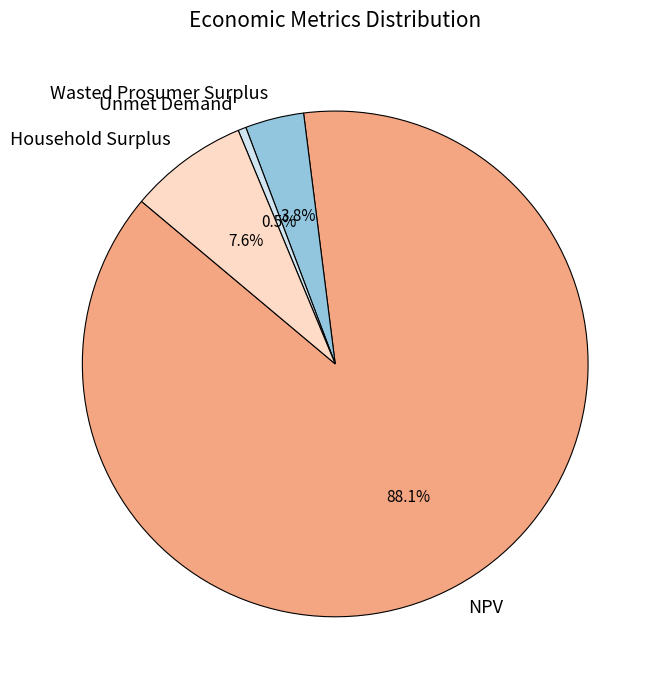

What is the majority slice?

NPV